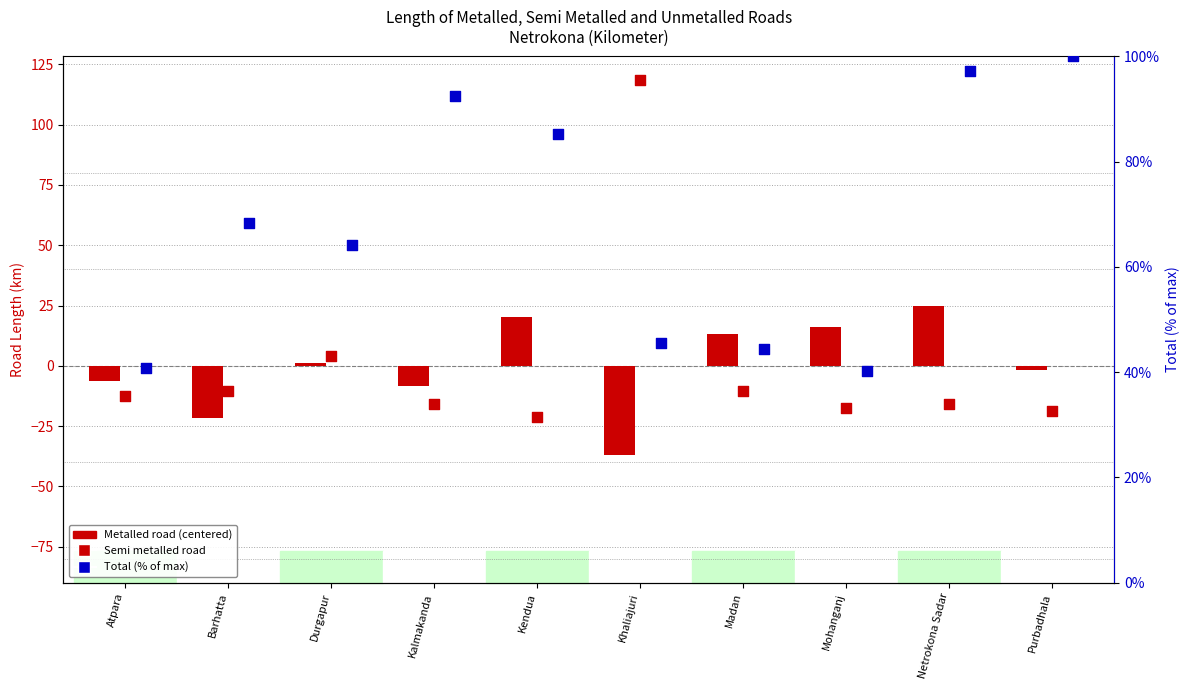

What is the total value across all series at Kendua?

84.4